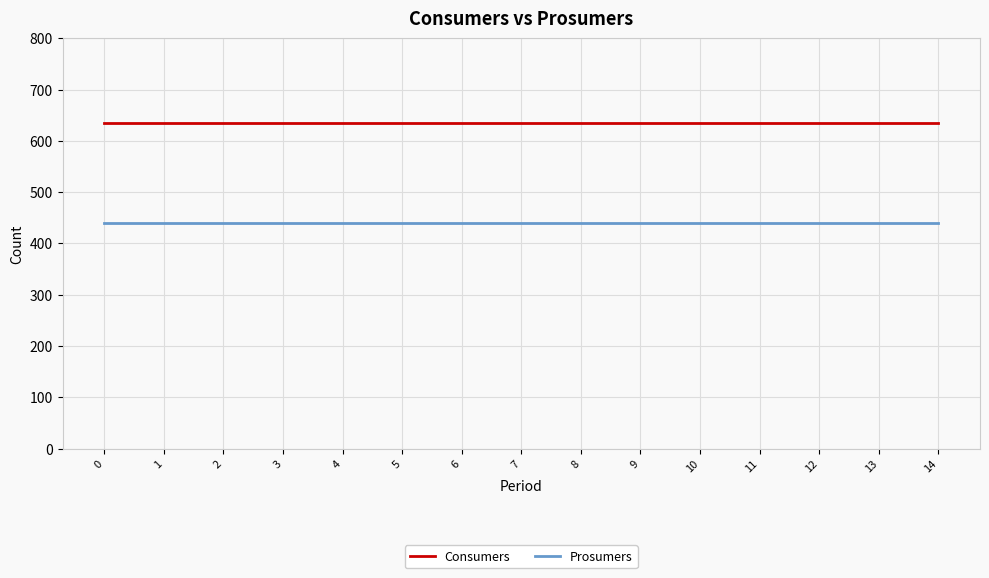

What is the approximate value of Prosumers at 3?

440